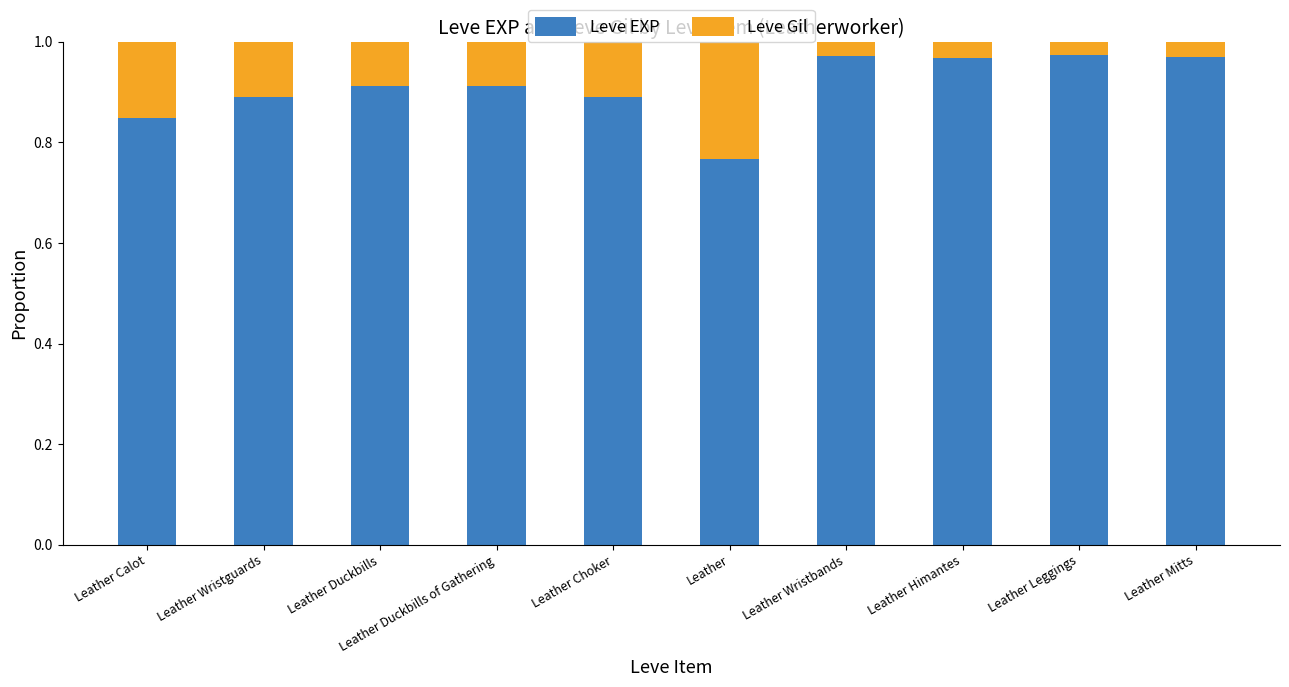

What is the sum of the Leve EXP values at Leather Choker and Leather Duckbills?

1.8